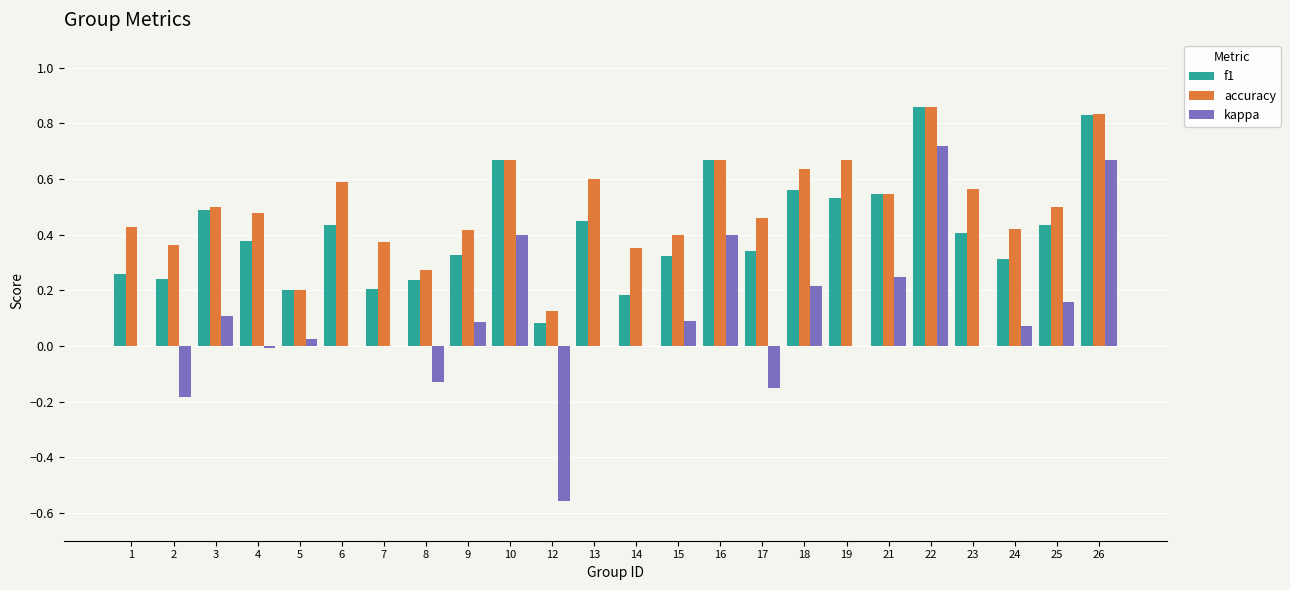

The accuracy series shows 0.5 at 3. True or false?

True